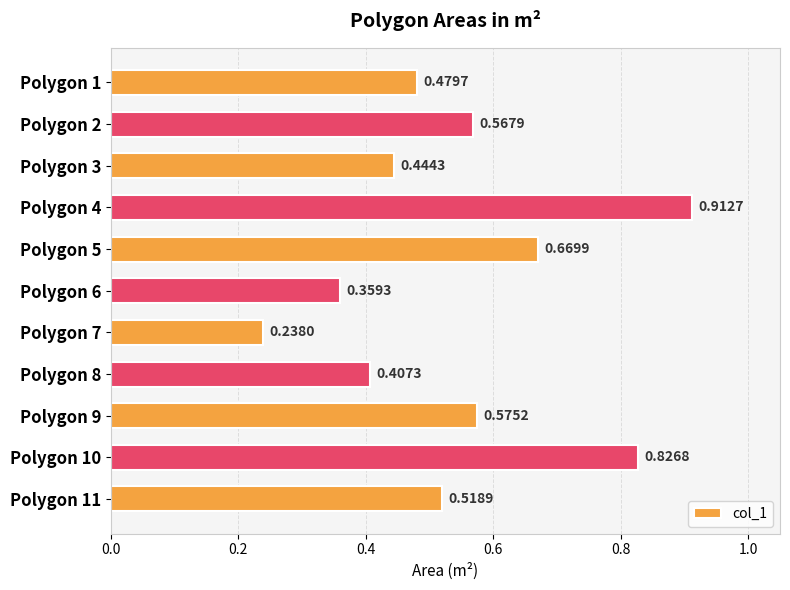

List the labels in order of value, largest first.

Polygon 4, Polygon 10, Polygon 5, Polygon 9, Polygon 2, Polygon 11, Polygon 1, Polygon 3, Polygon 8, Polygon 6, Polygon 7